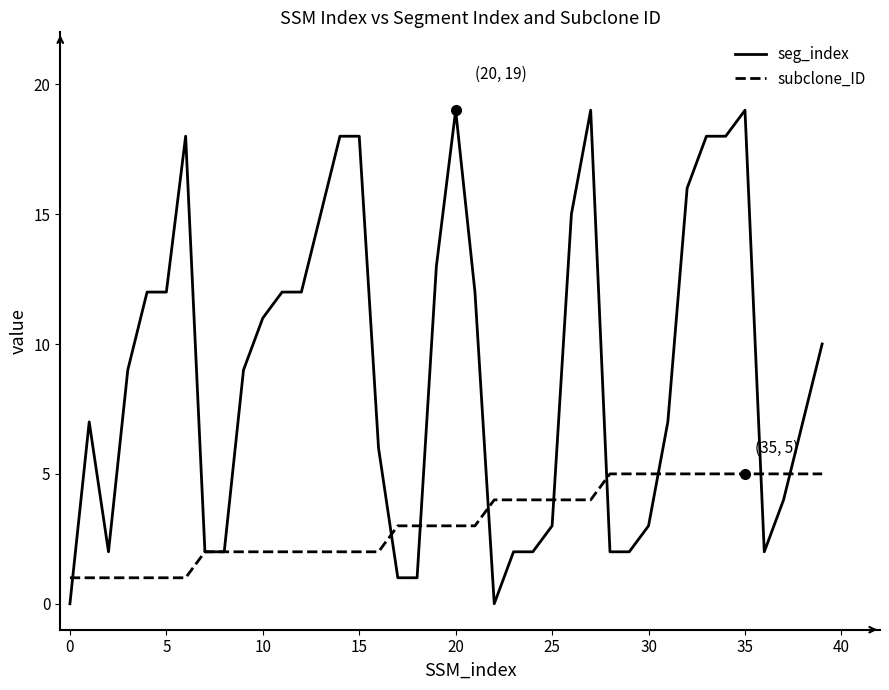

Reading left to right, transcribe all the data shown in this chart.

seg_index: 0	7	2	9	12	12	18	2	2	9	11	12	12	15	18	18	6	1	1	13	19	12	0	2	2	3	15	19	2	2	3	7	16	18	18	19	2	4	7	10
subclone_ID: 1	1	1	1	1	1	1	2	2	2	2	2	2	2	2	2	2	3	3	3	3	3	4	4	4	4	4	4	5	5	5	5	5	5	5	5	5	5	5	5